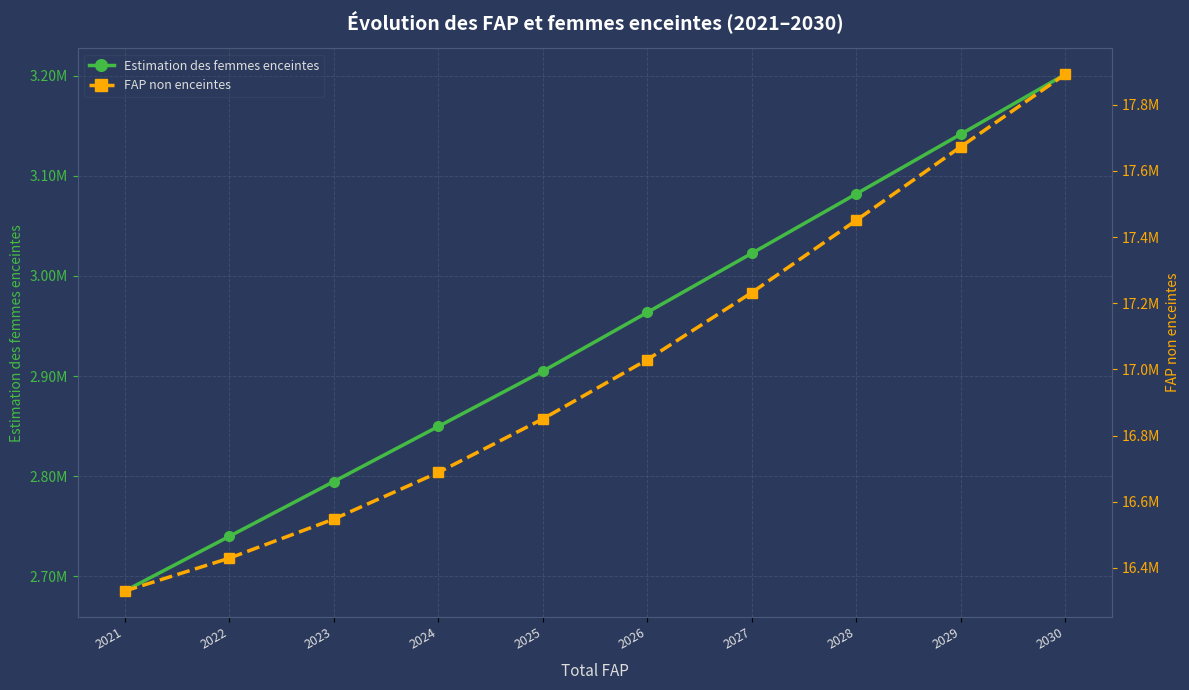

At 2025, list the series in order from smallest to largest.

Estimation des femmes enceintes, FAP non enceintes